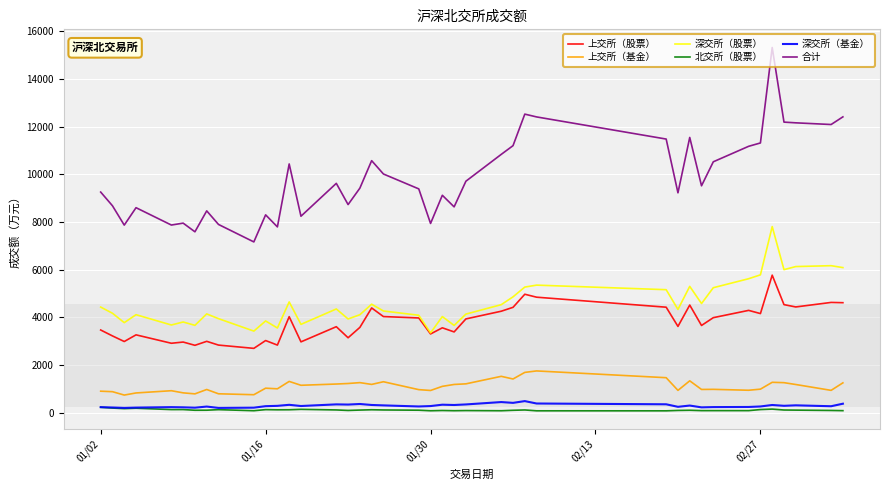

What is the maximum value for 上交所（股票）?

5769.1